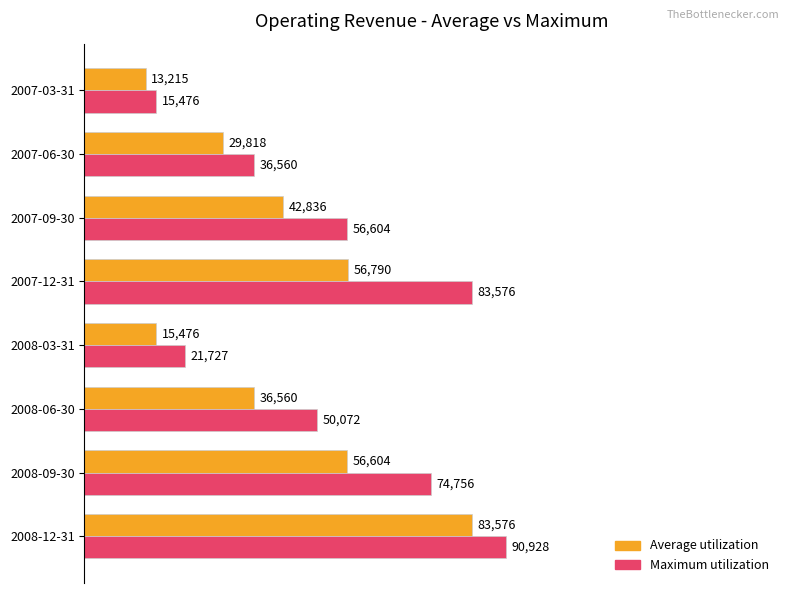

True or false: Average utilization has a value of 20047 at 2008-06-30.

False